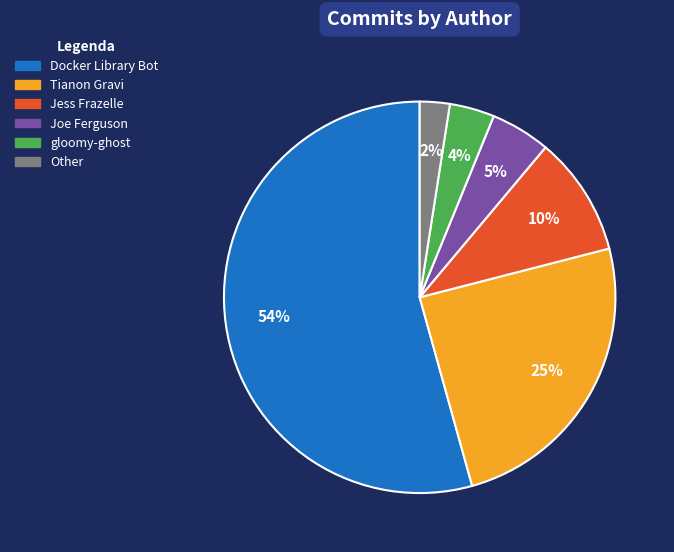

Do Docker Library Bot and Tianon Gravi together represent more than half of the pie?

Yes